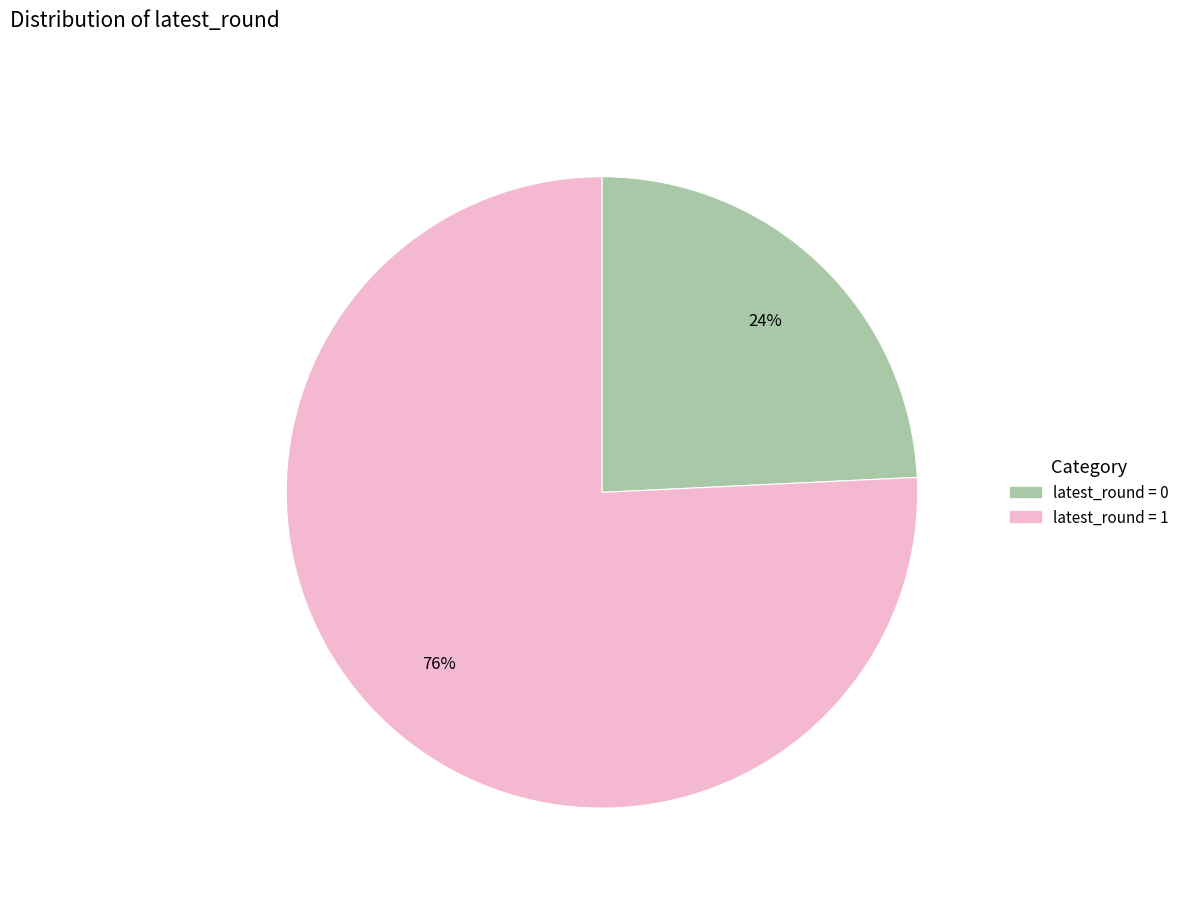

To the nearest percent, what is the difference between the largest and smallest slice percentages?

52%